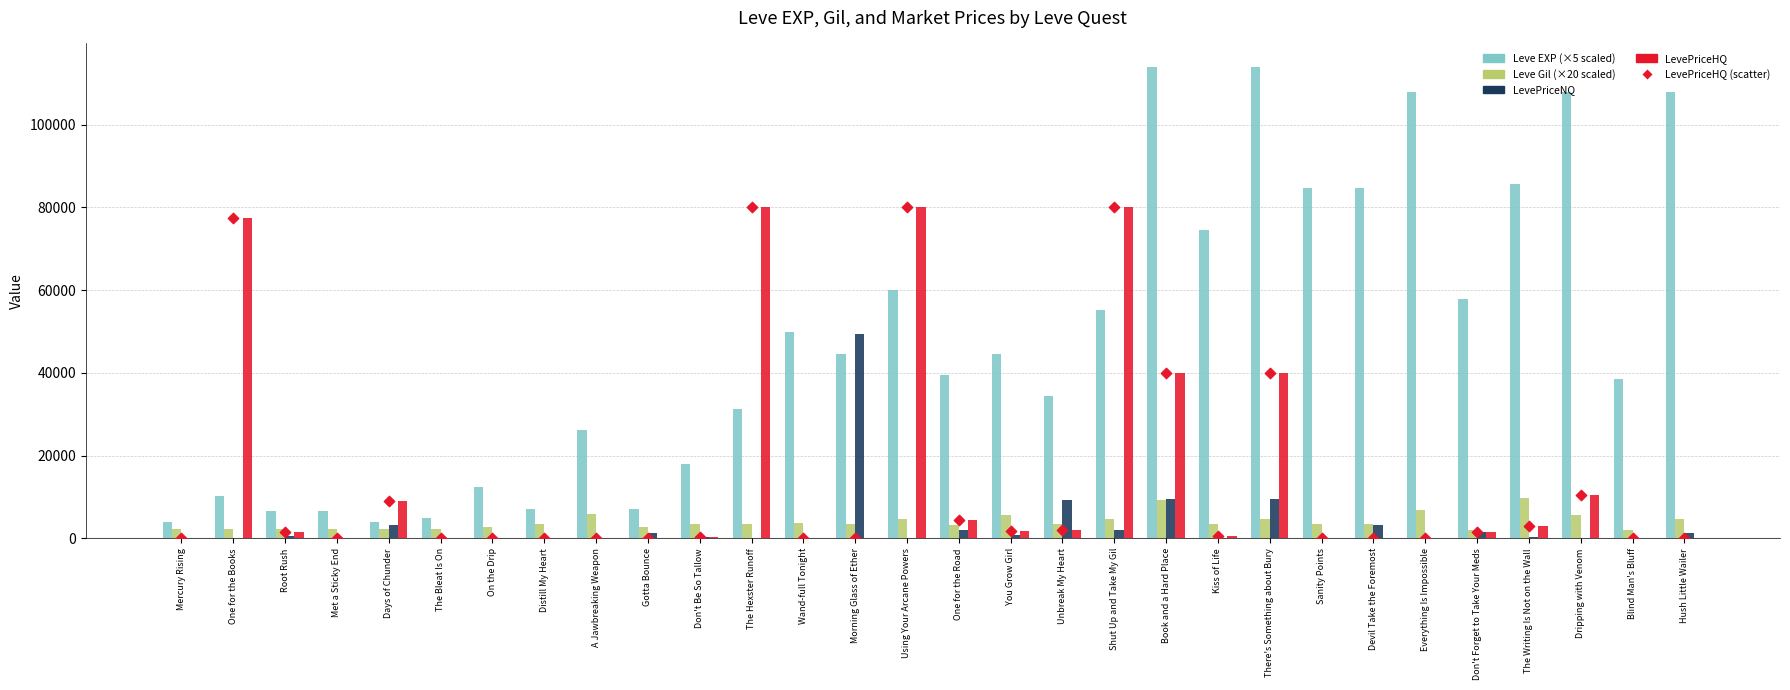

At how many categories does at least one series exceed 30700?

20